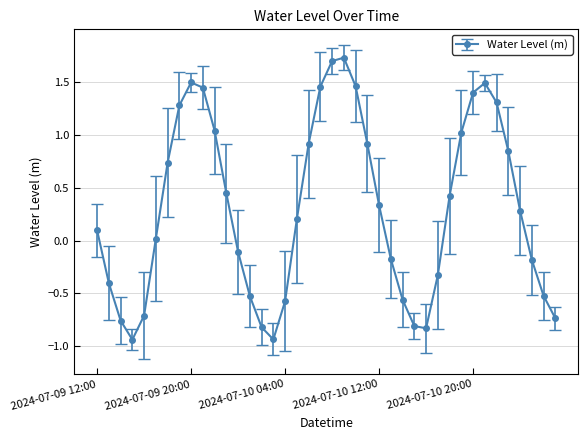

How many lines are shown in the chart?

1